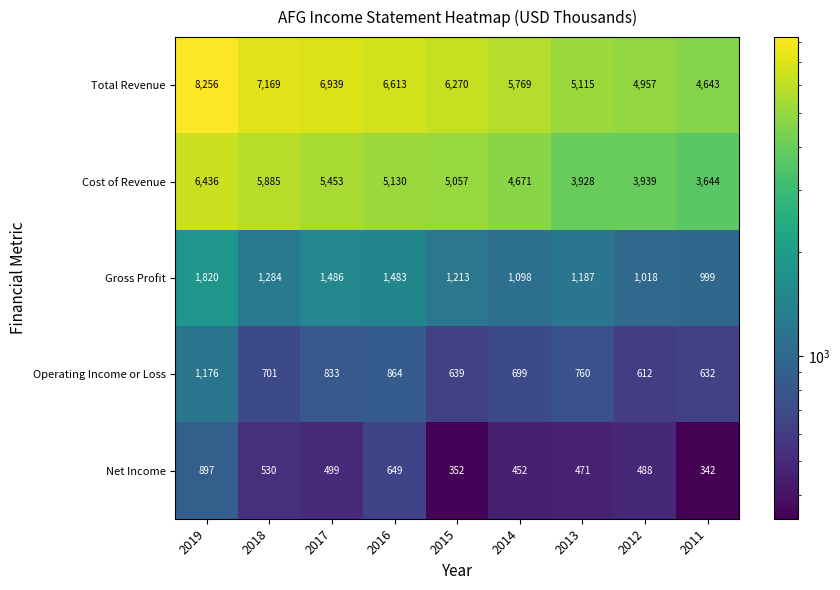

True or false: Total Revenue has a value of 2529 at 2019.

False